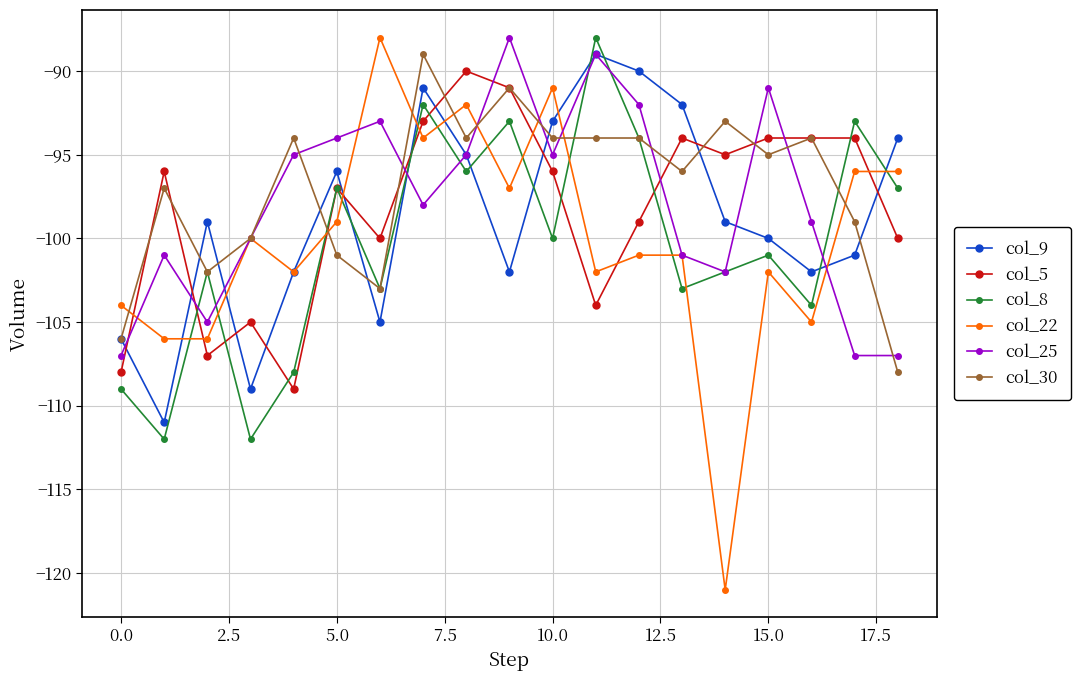

What is the value of the col_5 point at the 16th from the left?

-94